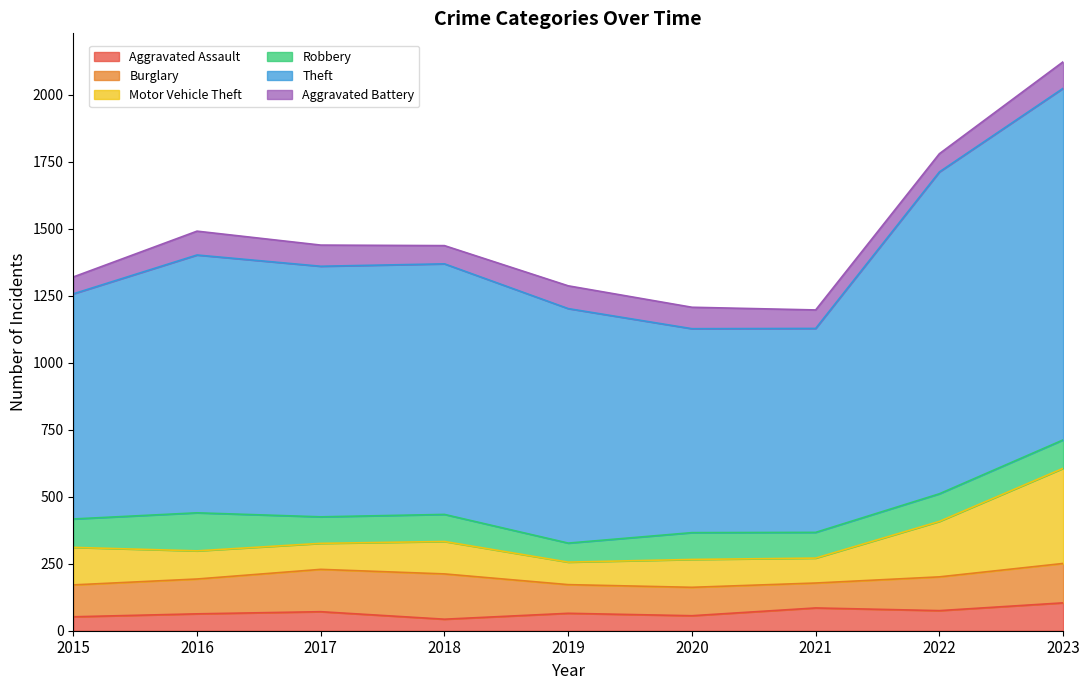

Between 2015 and 2017, which is larger?

2017